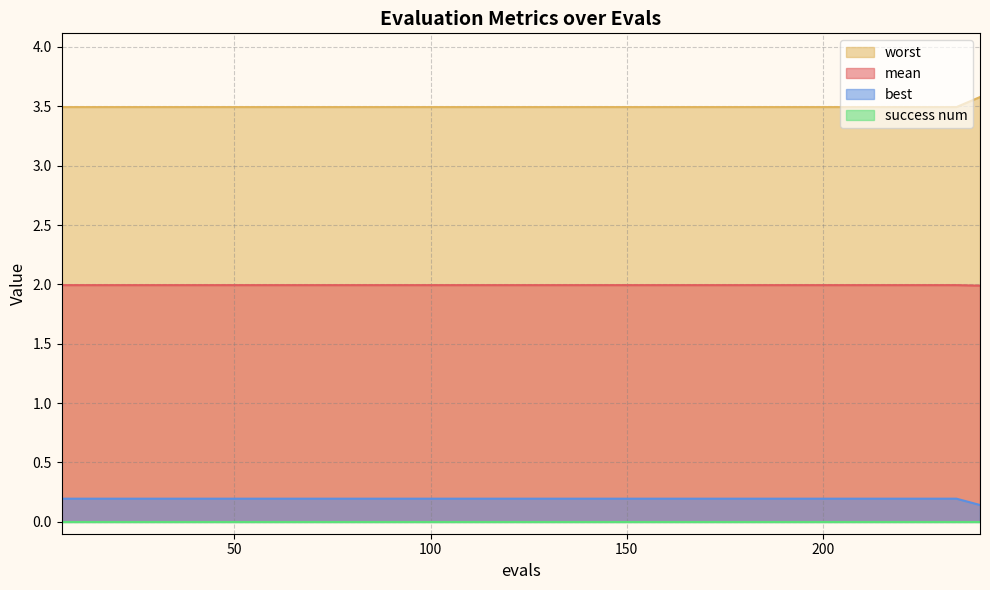

Count the number of categories in the chart.

40